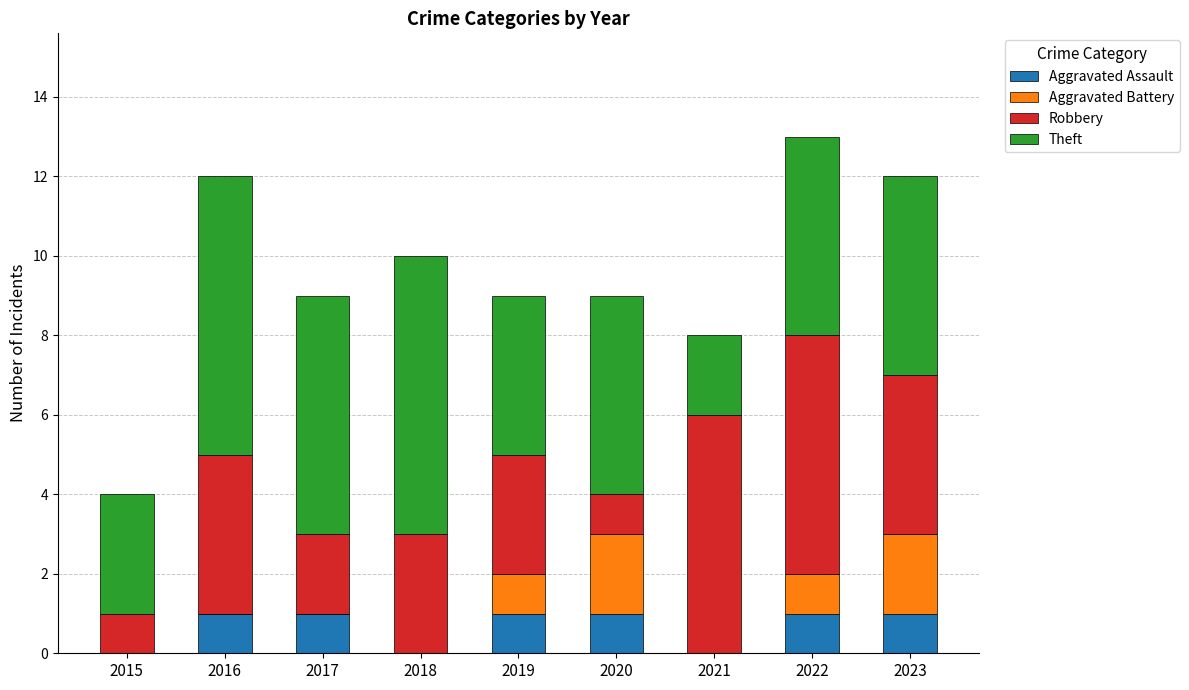

The Aggravated Assault series shows 1 at 2016. True or false?

True